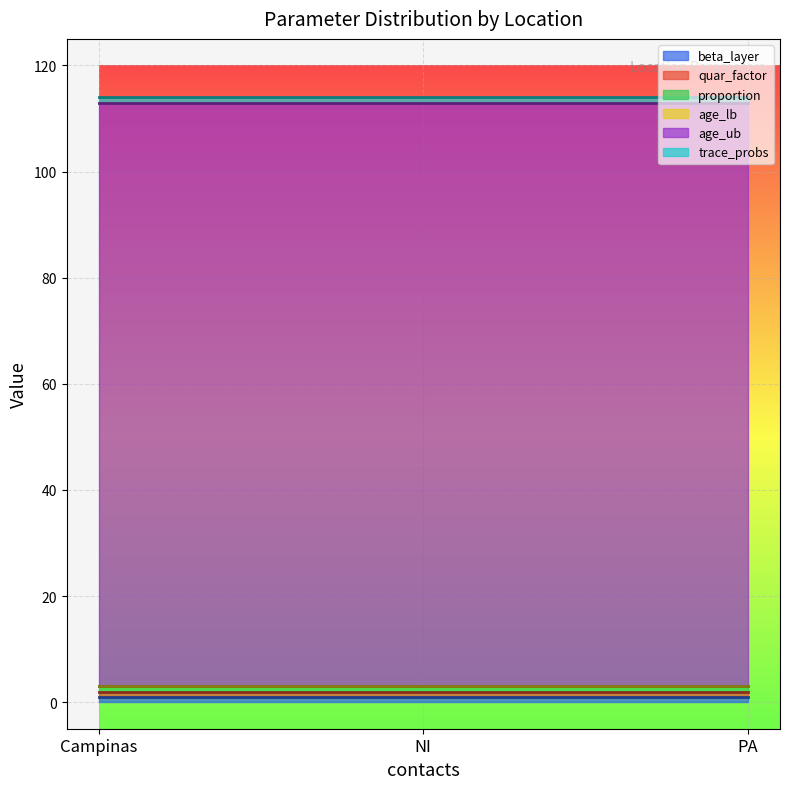

Reading left to right, what are all the values shown in this chart?

beta_layer: Campinas=1	NI=1	PA=1
quar_factor: Campinas=1	NI=1	PA=1
proportion: Campinas=1	NI=1	PA=1
age_lb: Campinas=0	NI=0	PA=0
age_ub: Campinas=110	NI=110	PA=110
trace_probs: Campinas=1	NI=1	PA=1